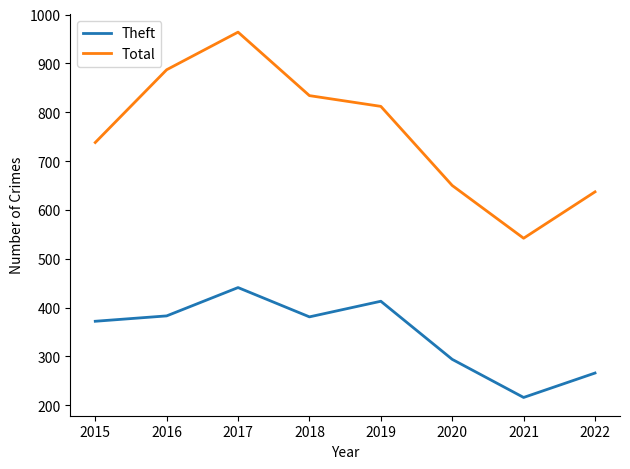

True or false: Total has more than 0 interior local peaks.

True